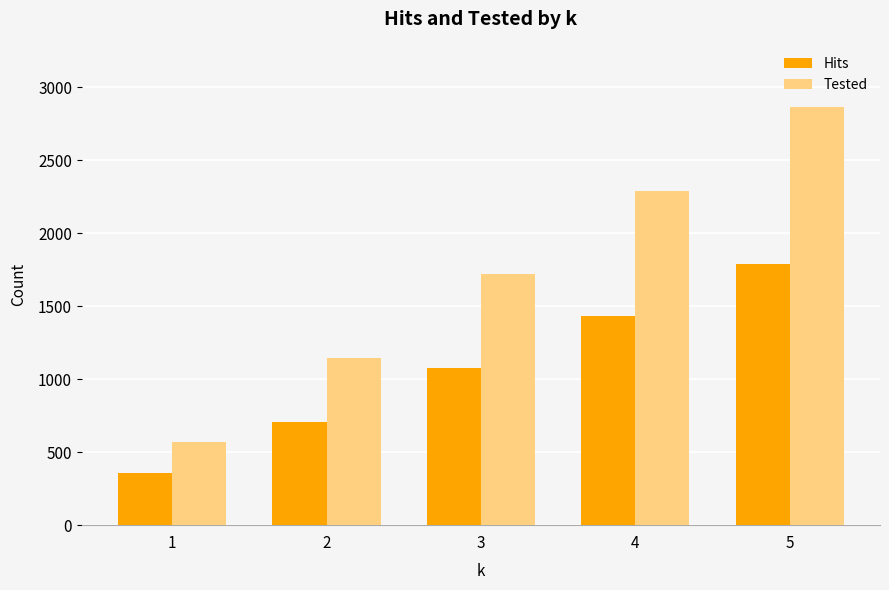

Which series has the largest range (max minus min)?

Tested